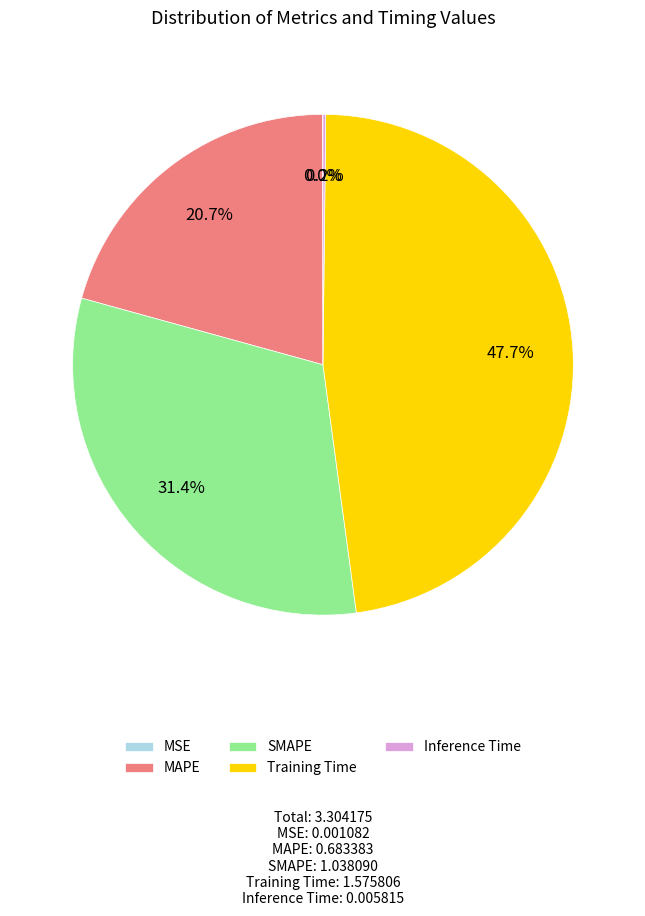

True or false: SMAPE accounts for 45% of the total.

False